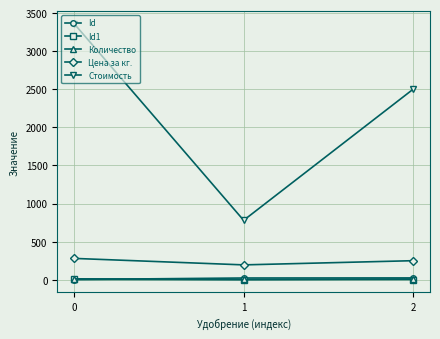

What is the difference between the maximum and minimum values in the Количество series?

8